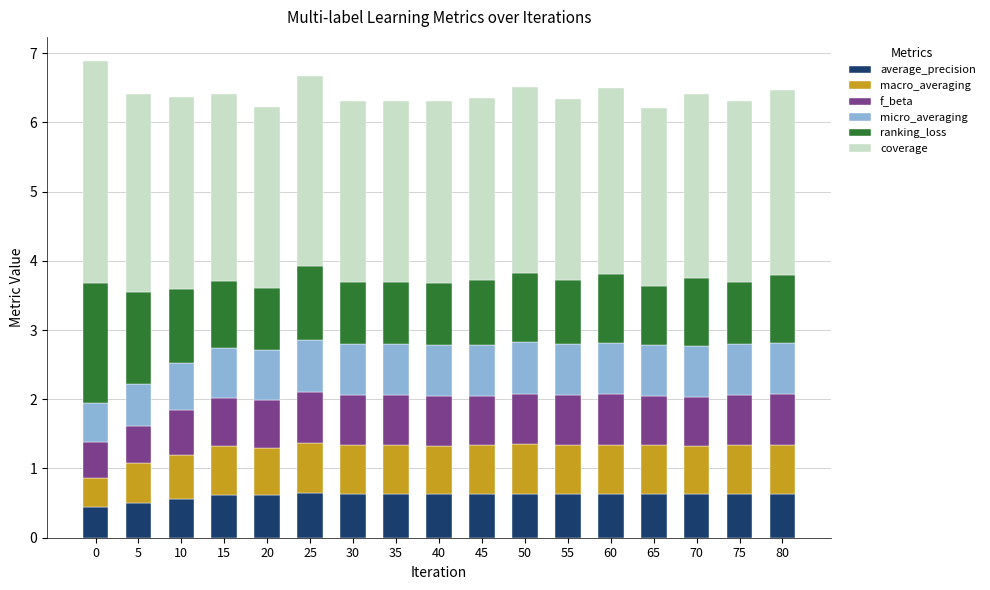

What is the approximate value of average_precision at 70?

0.6